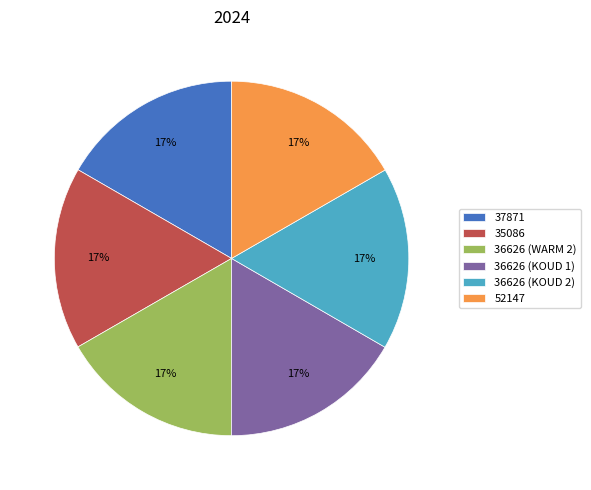

Is 35086 the majority of the pie?

No